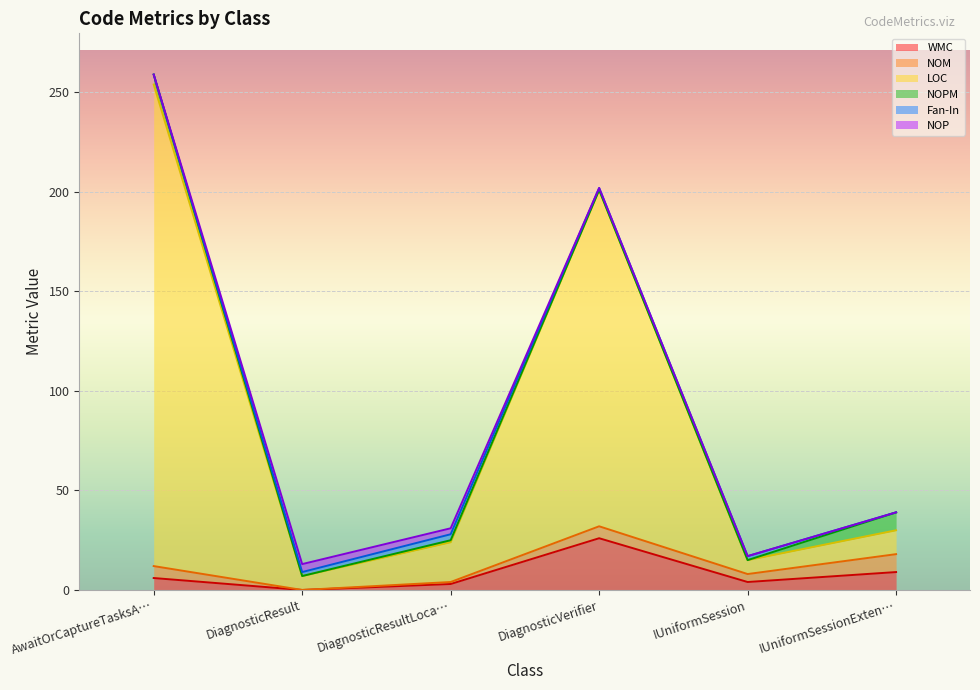

The Fan-In series shows 1 at IUniformSessionExtensions. True or false?

False